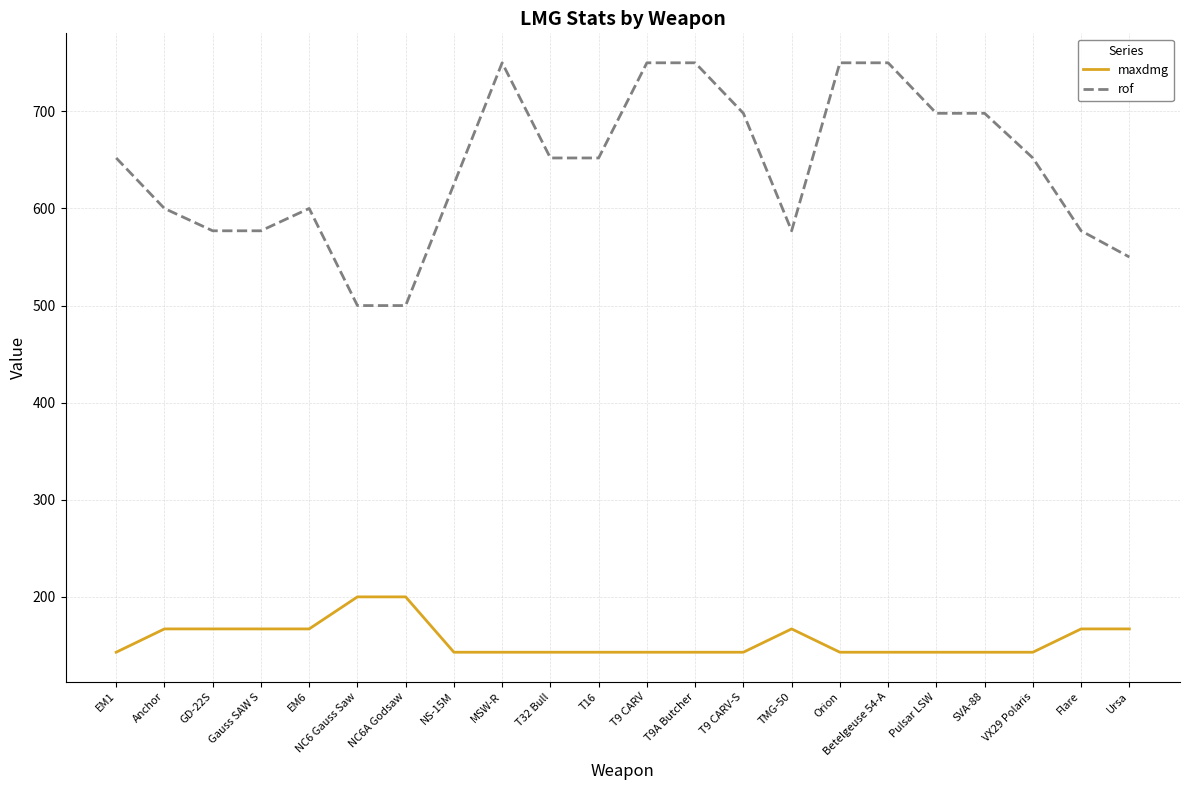

Is it true that maxdmg equals 167 at GD-22S?

True